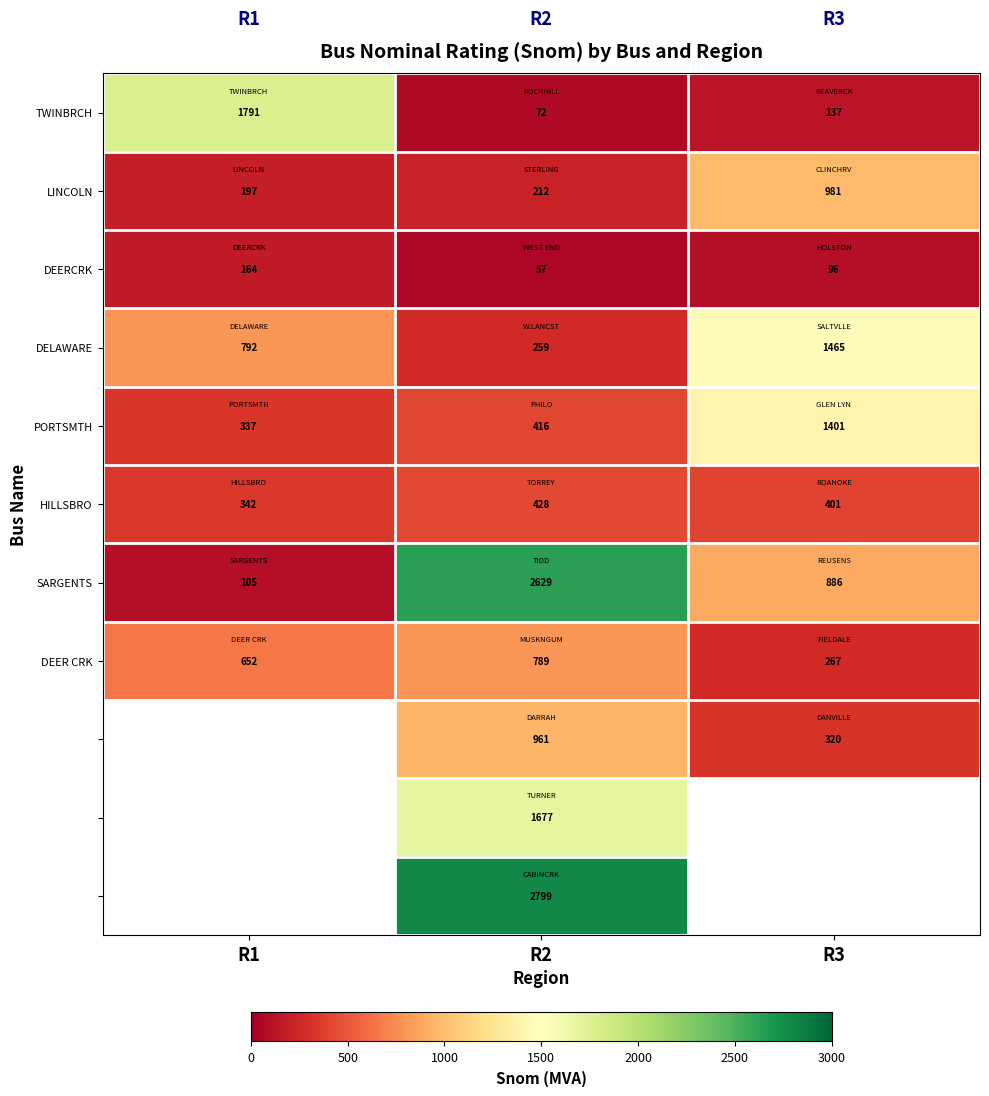

Is the value of DEER CRK at R1 greater than the value of DELAWARE at R1?

No